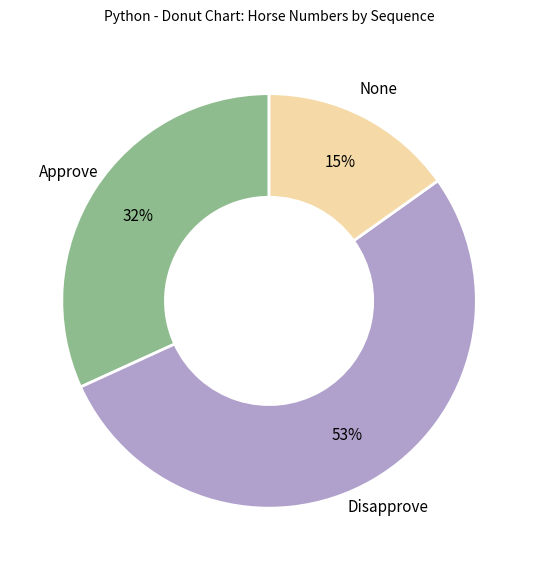

Is there a majority slice in this chart?

Yes